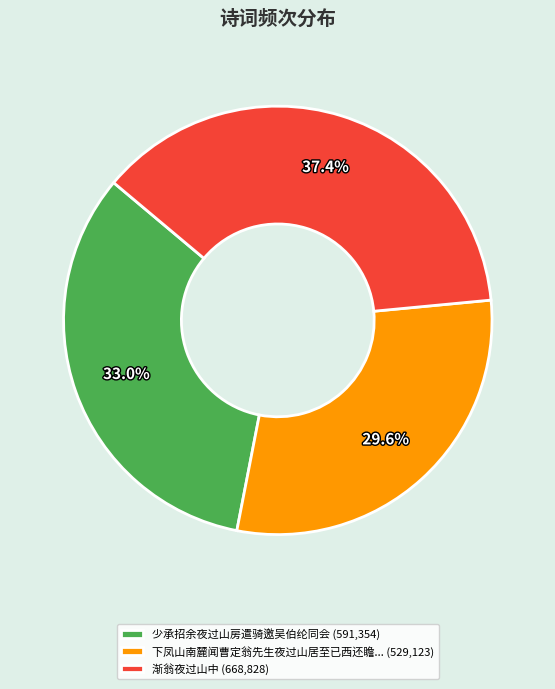

Is there any slice that represents more than half of the pie?

No